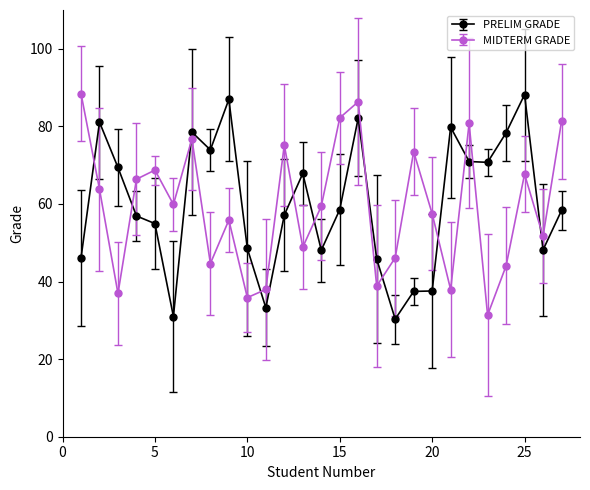

What is the average value of the PRELIM GRADE series?

60.0